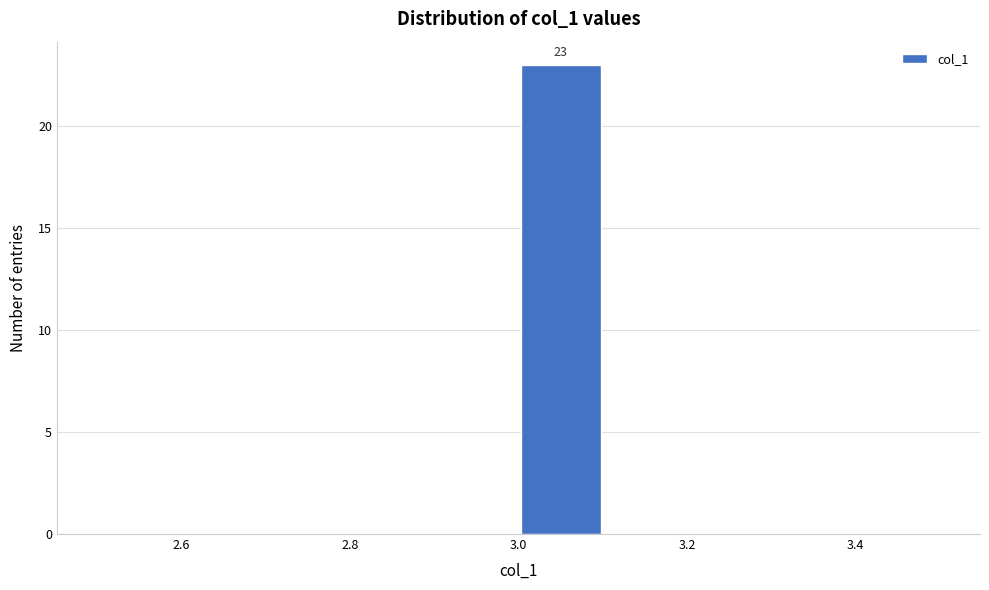

Which range on the x-axis has the tallest bar?

3.0 to 3.1